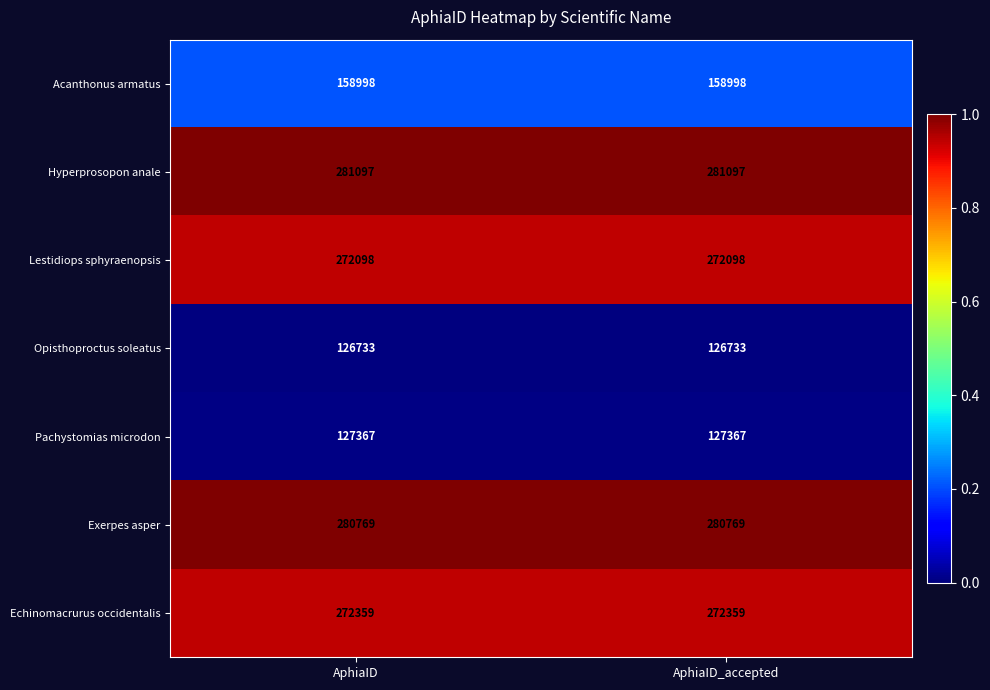

What is the lowest value of the Lestidiops sphyraenopsis series?

272098